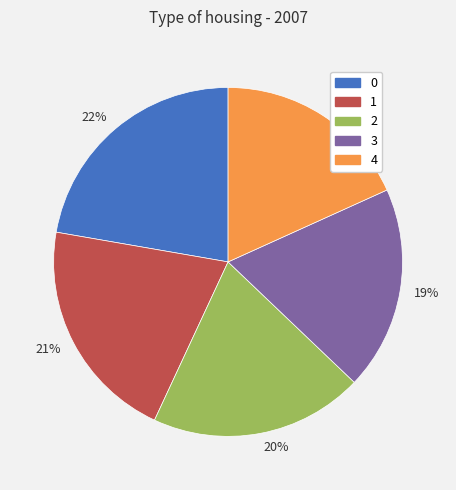

To the nearest percent, what portion does 22% represent?

22%